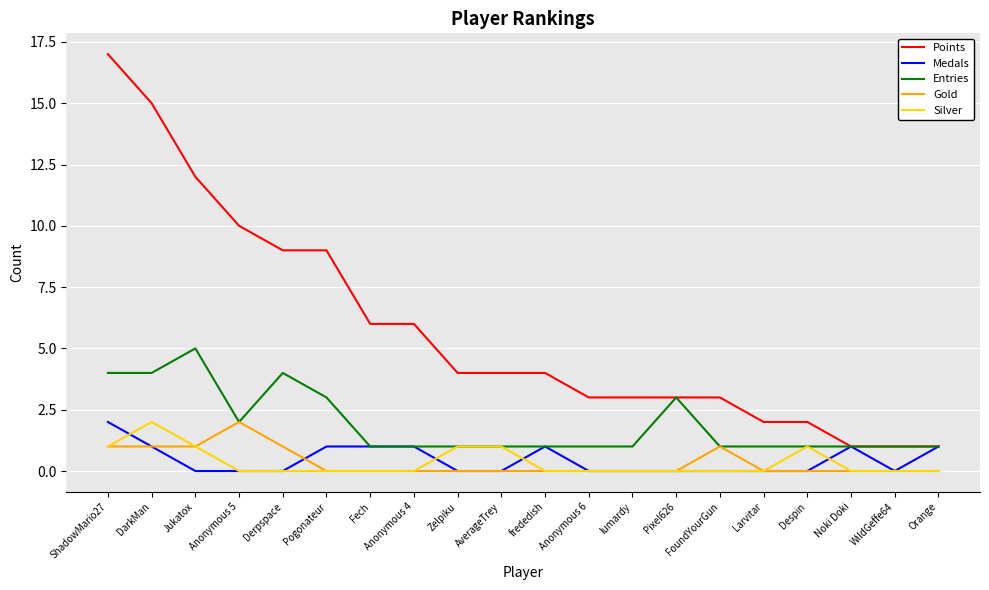

Read the Silver value at AverageTrey.

1